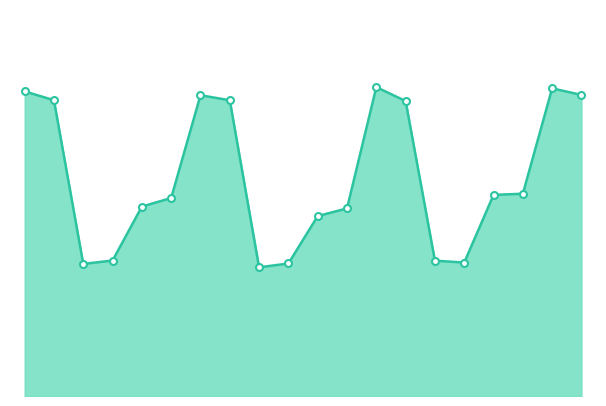

How many lines are shown in the chart?

1